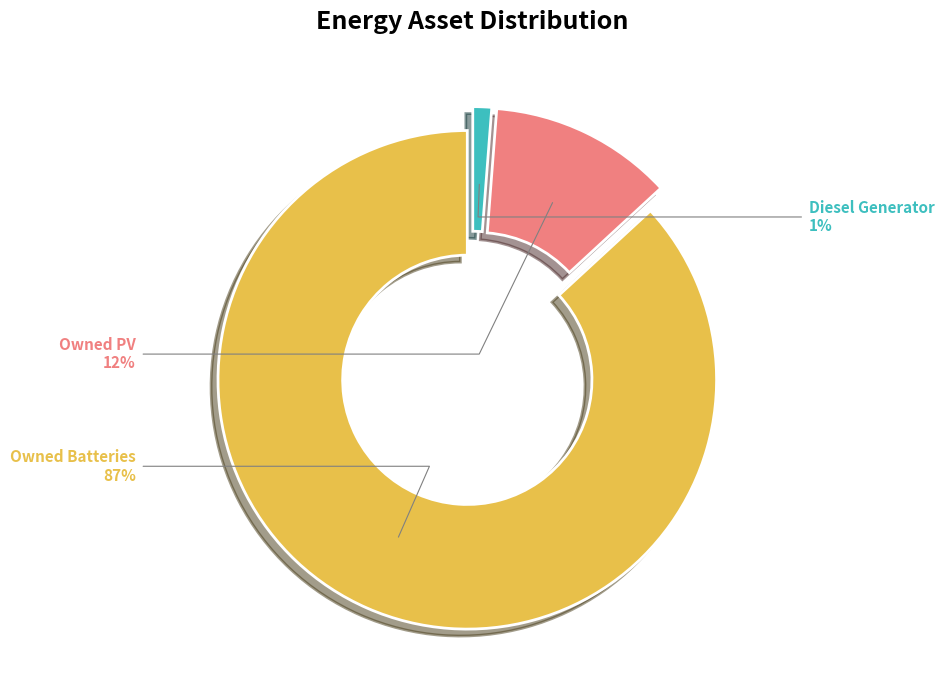

To the nearest percent, what is the difference between the Owned Batteries and Owned PV slice percentages?

75%